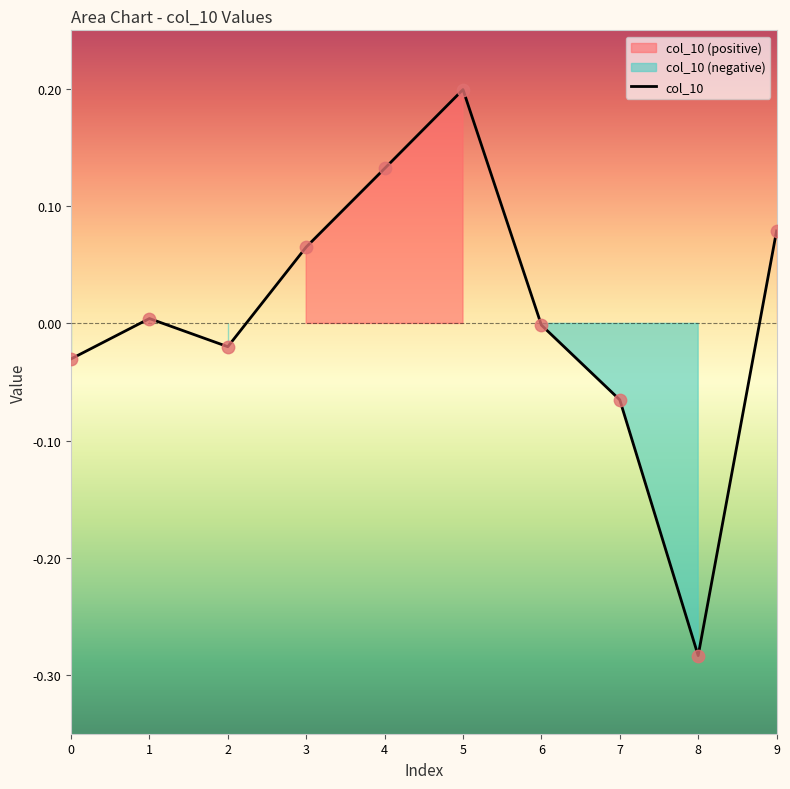

Between 2 and 1, which is larger?

1